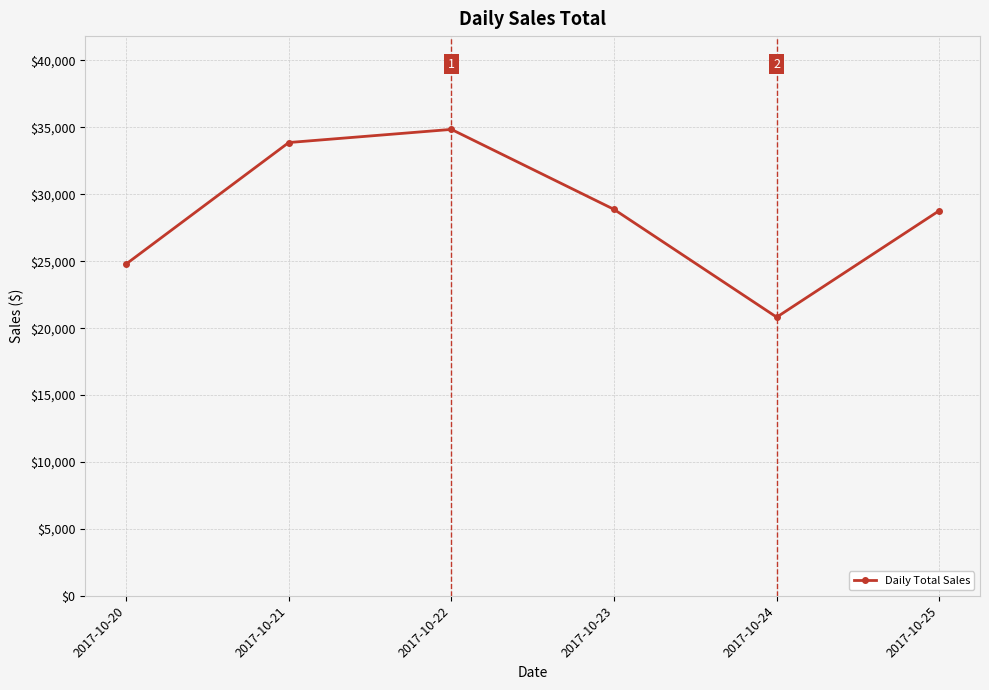

Which category has the lowest value across all series?

2017-10-24